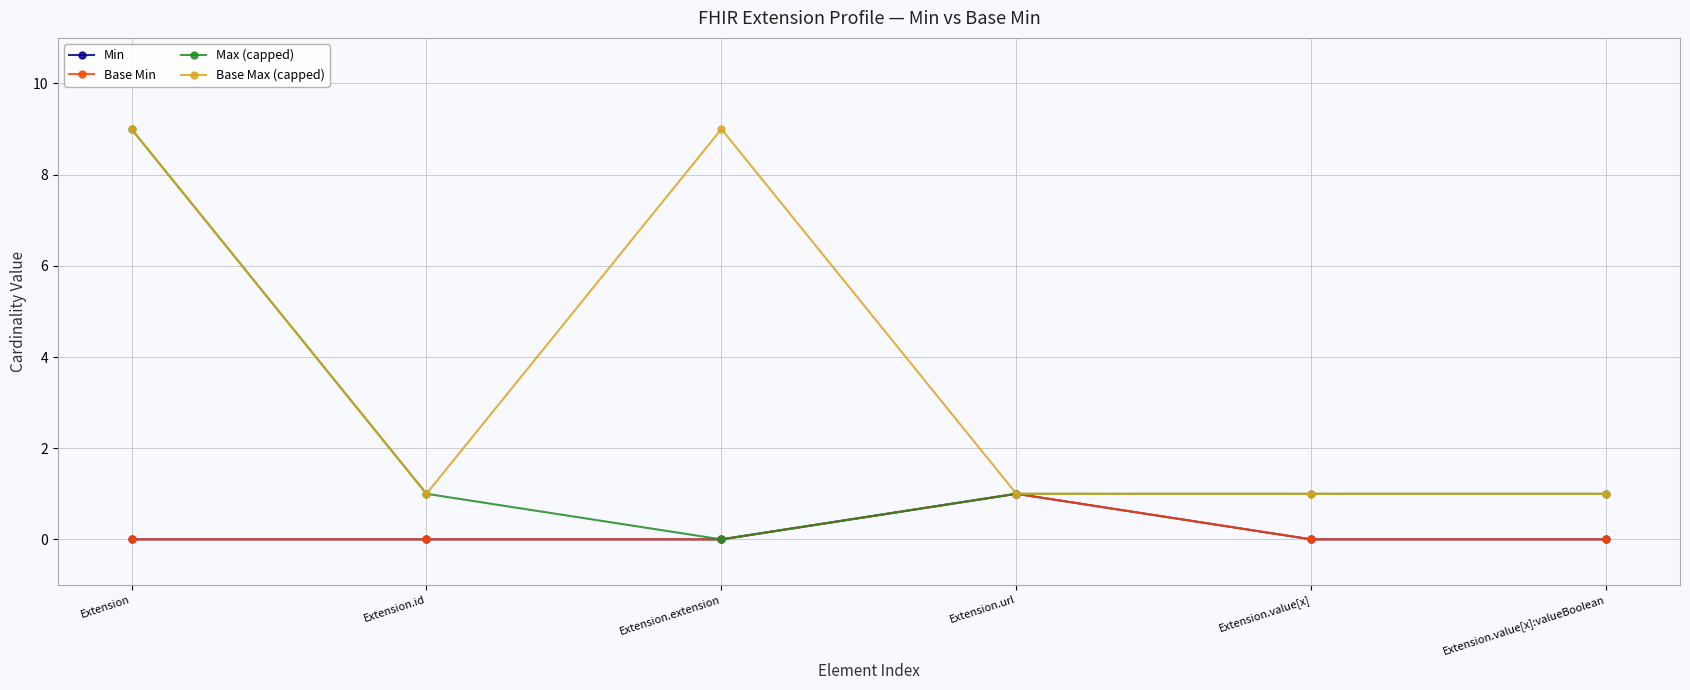

Is this an area chart (filled region under the line)?

No